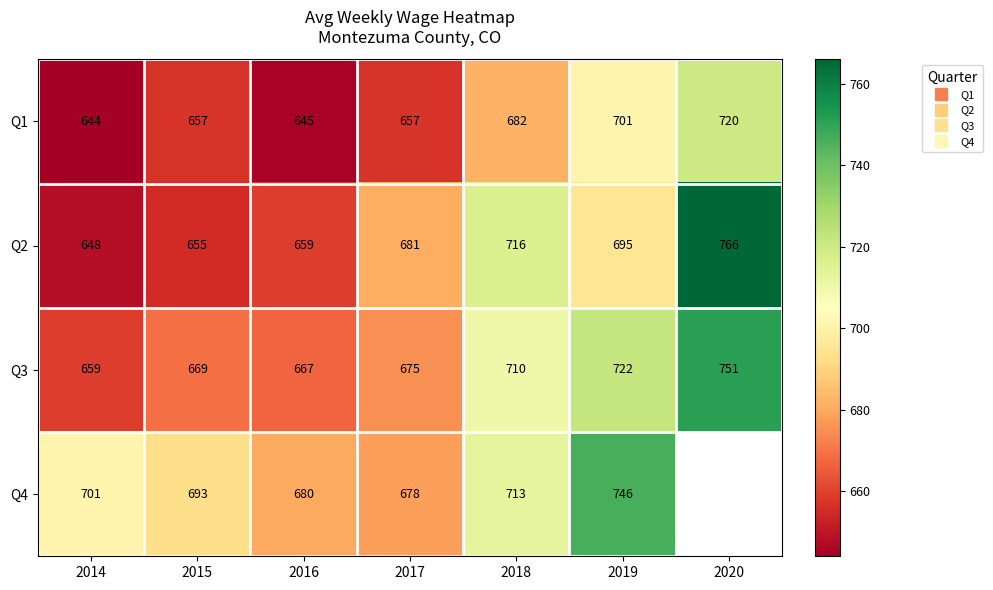

Which series has the largest total across all categories?

Q3